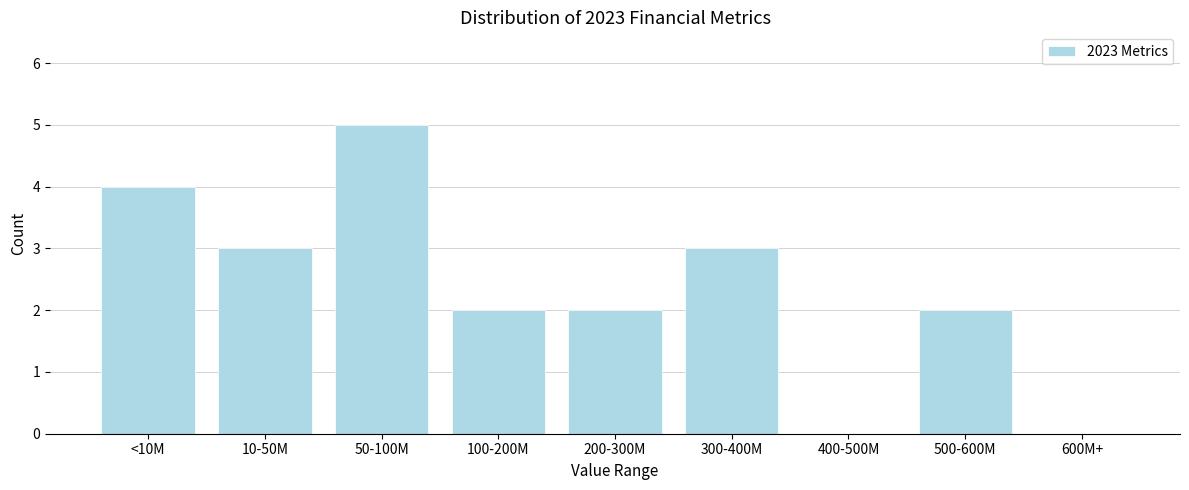

Reading left to right, transcribe all the data shown in this chart.

<10M=4	10-50M=3	50-100M=5	100-200M=2	200-300M=2	300-400M=3	400-500M=0	500-600M=2	600M+=0